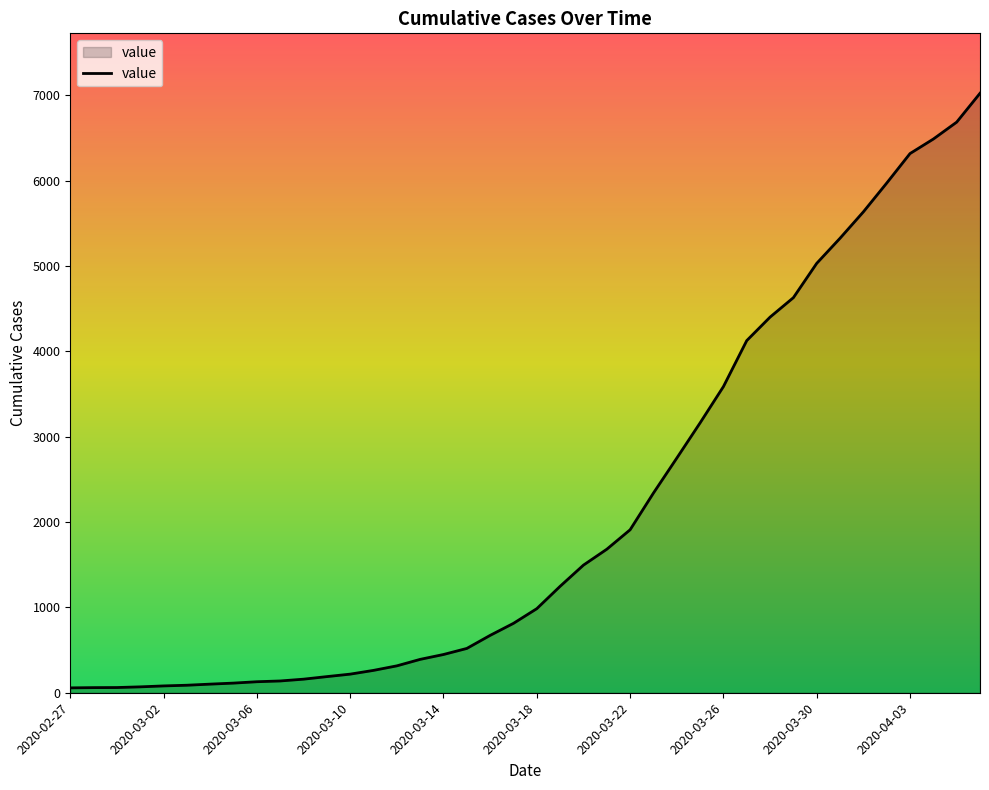

What is the greatest value displayed?

7022